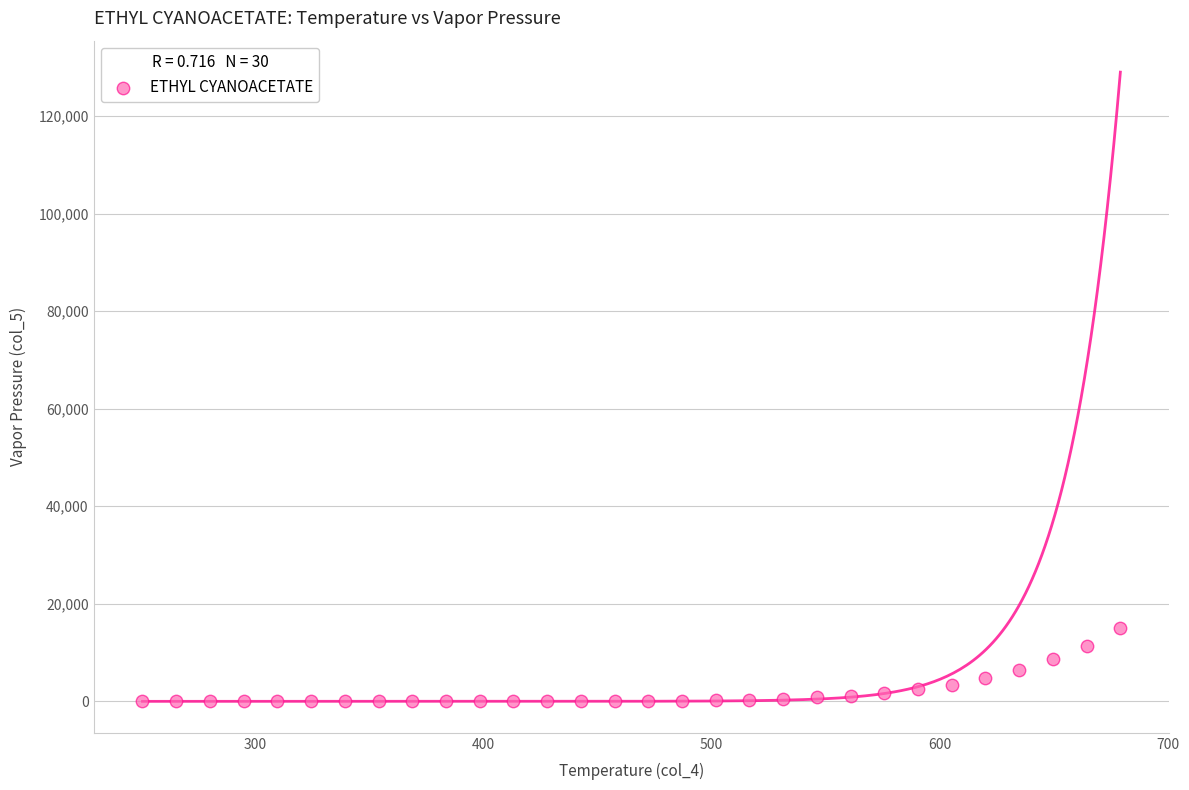

What is the range of X values (max minus min)?

428.4